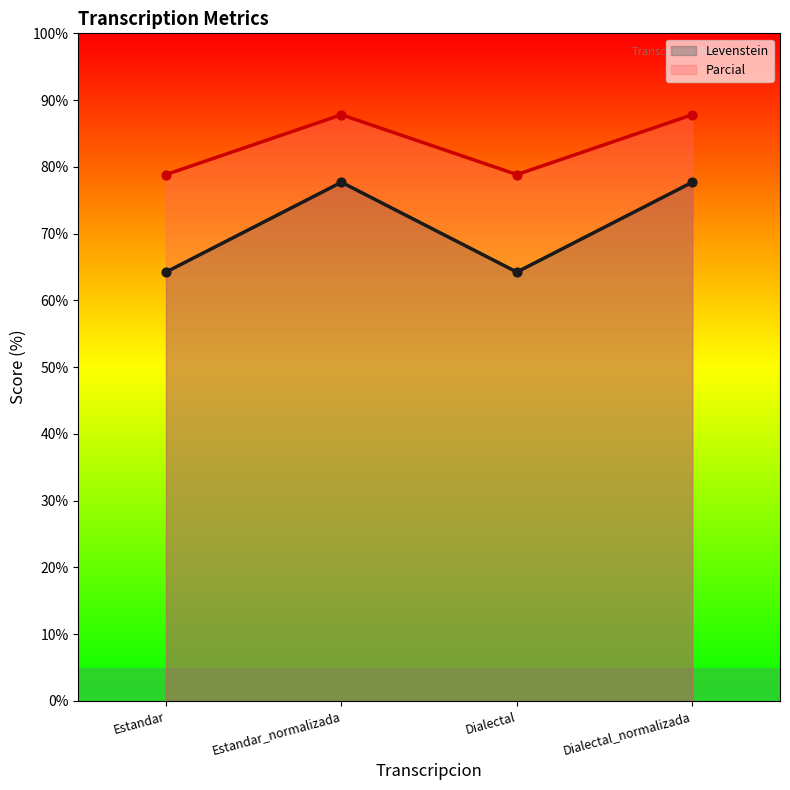

Which series has the largest Y range (max minus min)?

Levenstein